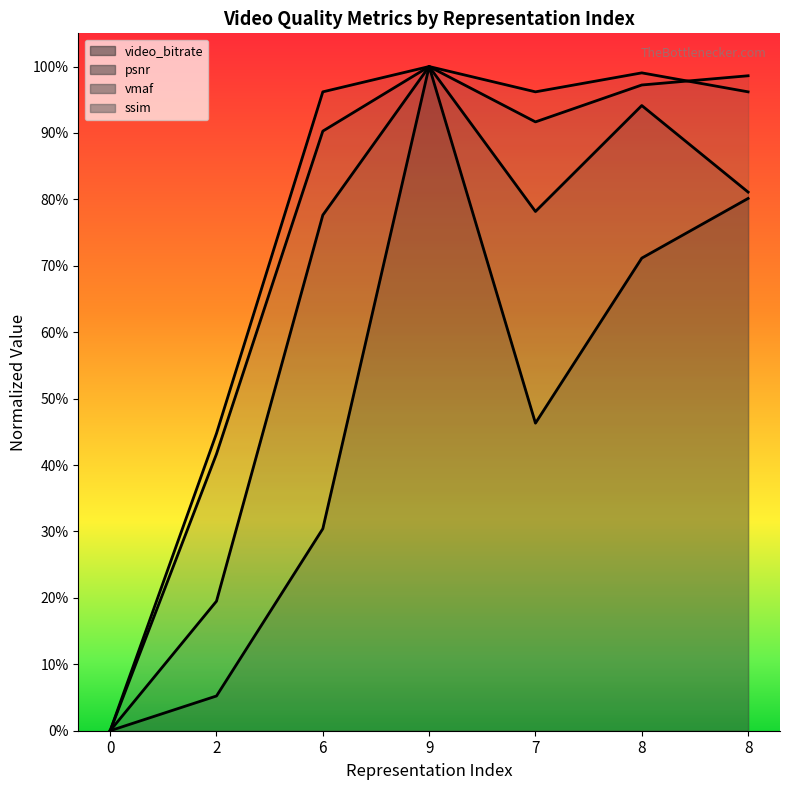

The value of vmaf at 2 is 0.1. True or false?

False